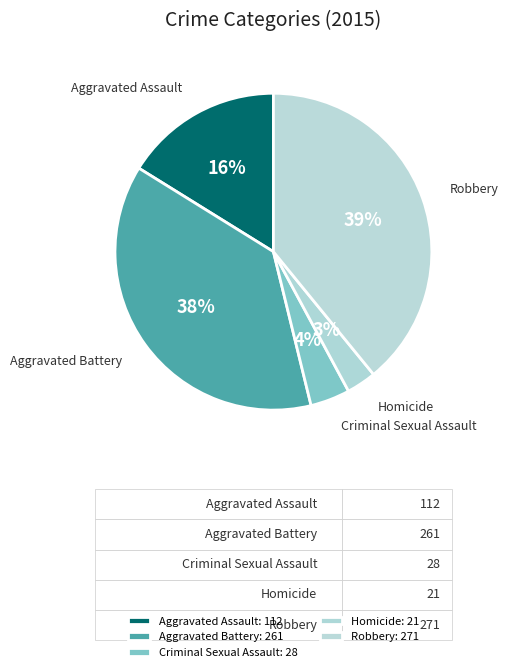

Combined, do Aggravated Battery and Robbery account for over 50%?

Yes